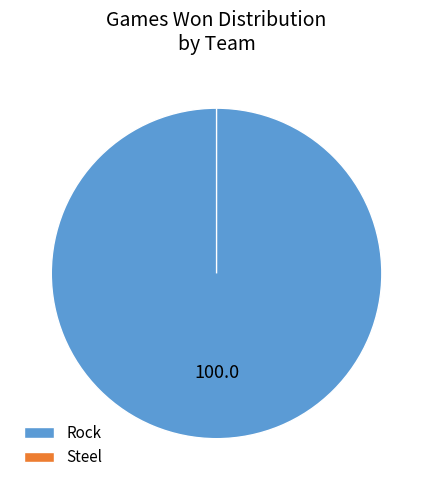

Is it true that Steel is 1% of the pie?

False